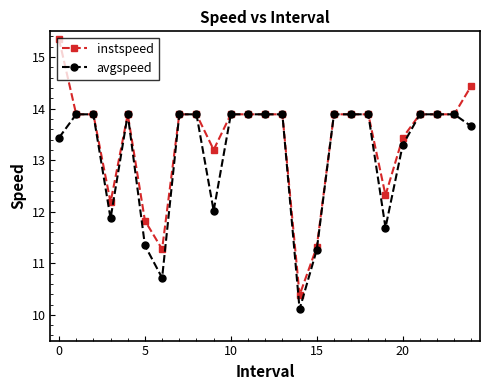

What is the minimum value for instspeed?

10.4